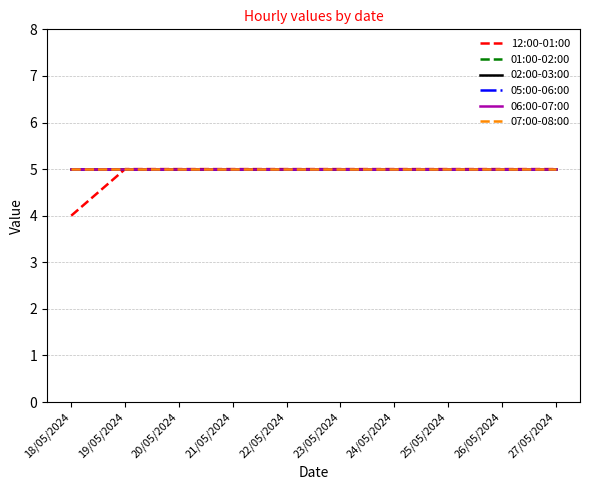

How many lines are shown in the chart?

6